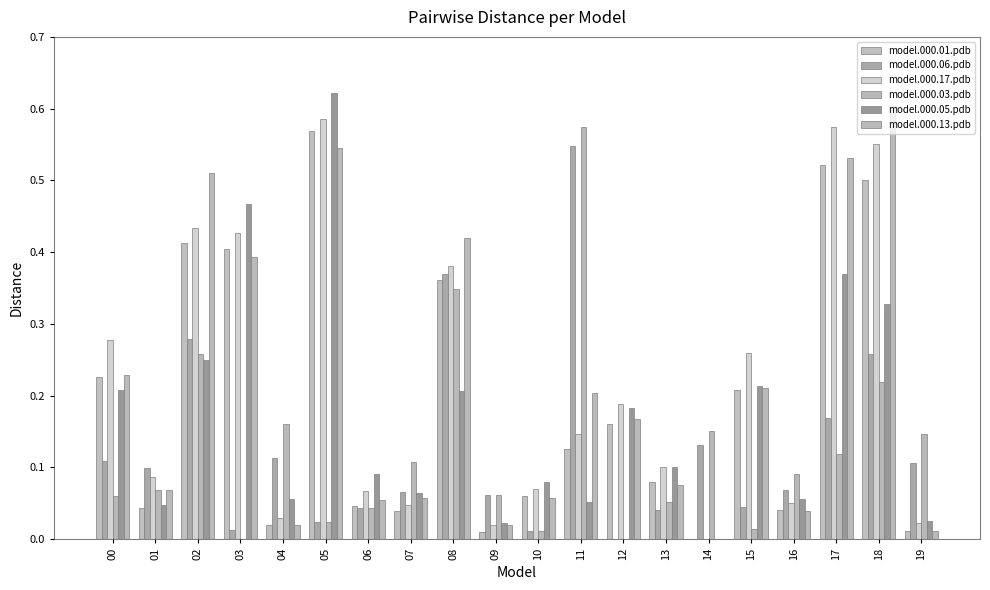

How many series are shown in this chart?

6